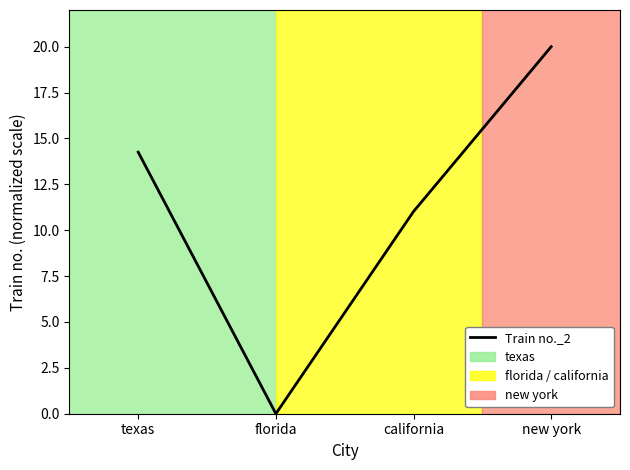

How many series are shown in this chart?

1